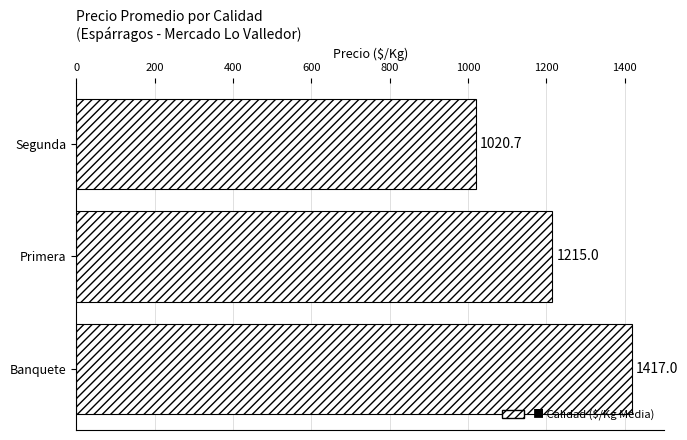

Reading bottom to top, what are all the values shown in this chart?

1417.0	1215.0	1020.7